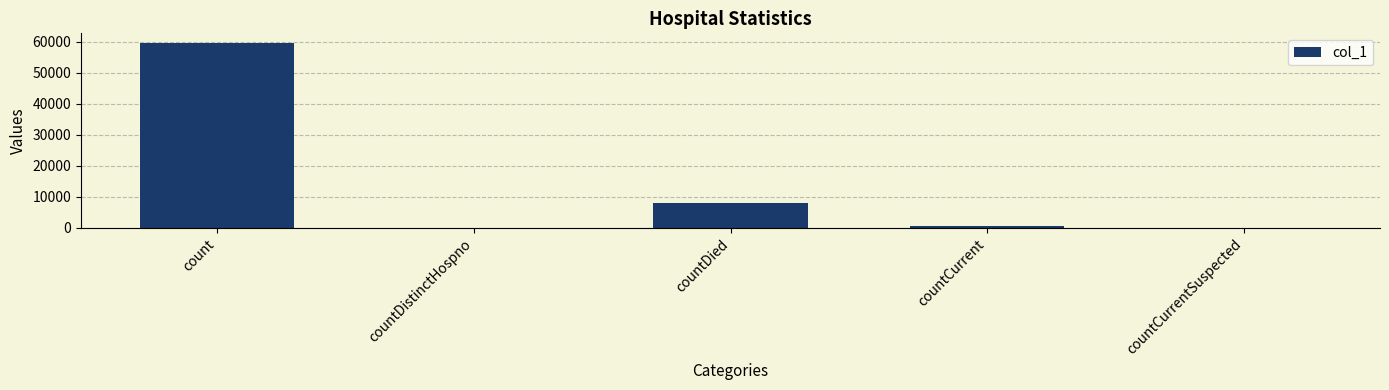

The value at countDied is 7886. True or false?

True